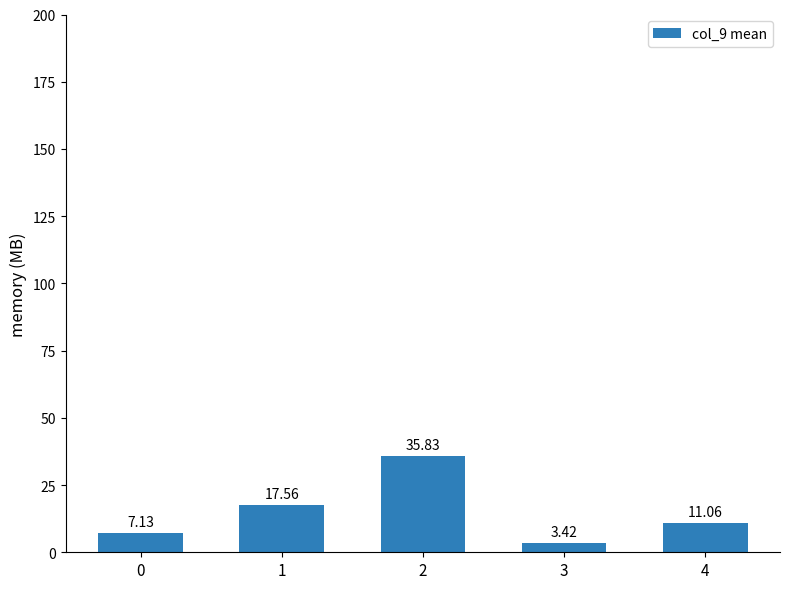

What is the value of the 2nd bar from the left?

17.6